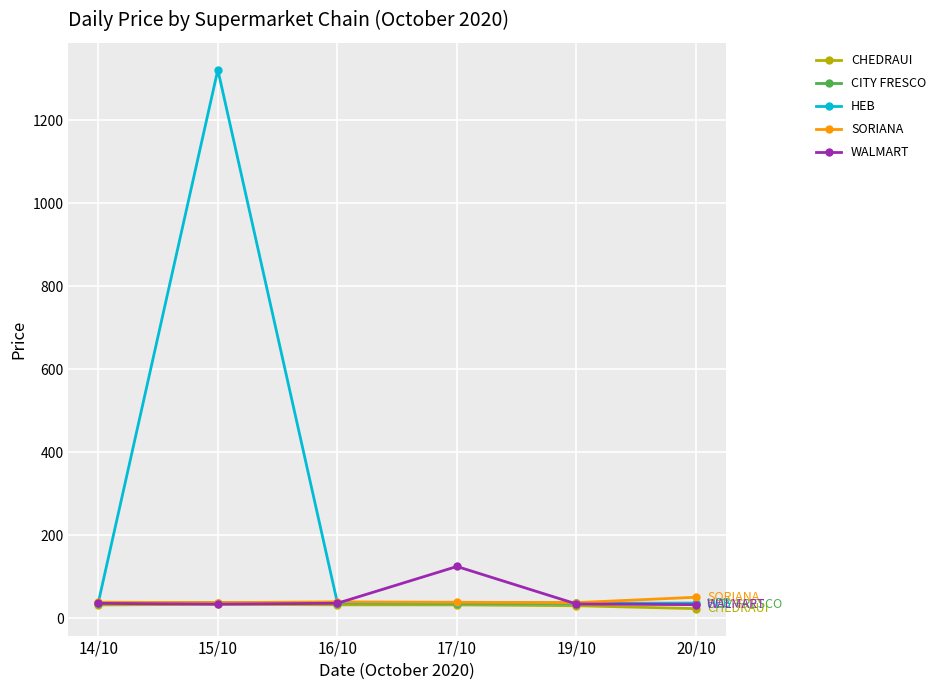

At which category is the sum across all series the highest?

15/10